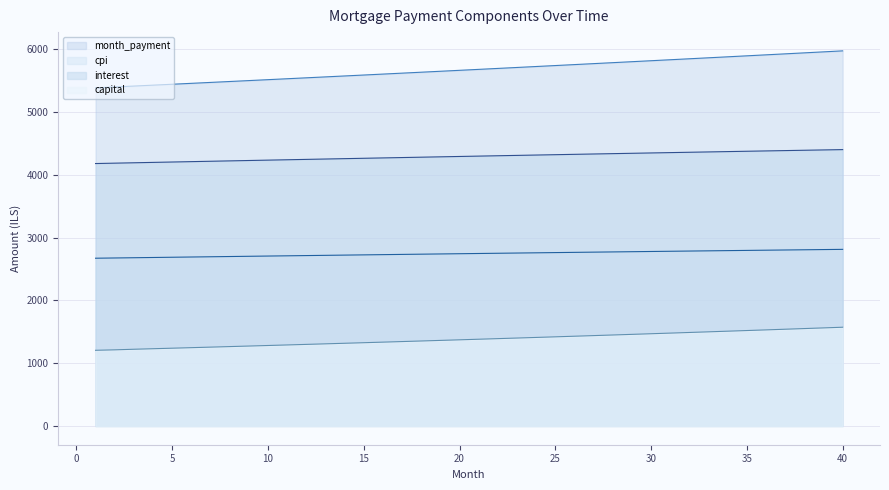

At which label does capital first exceed 1380?

21